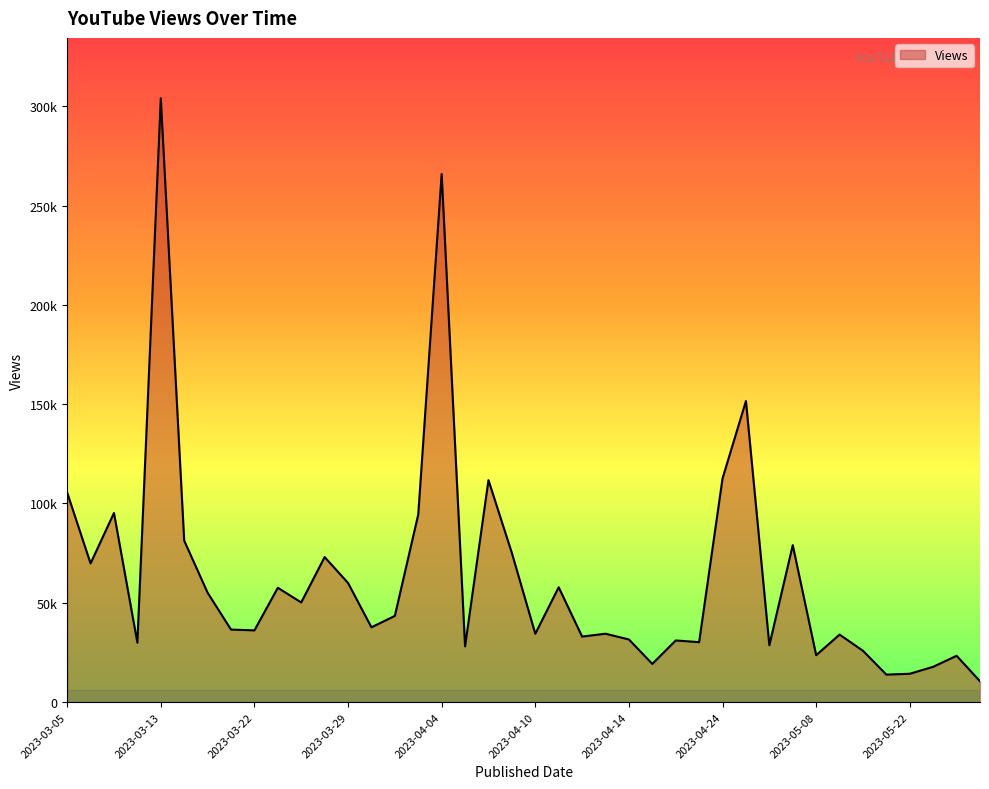

Rank the categories by value from highest to lowest.

2023-03-13, 2023-04-04, 2023-04-27, 2023-04-24, 2023-04-06, 2023-03-05, 2023-03-09, 2023-04-03, 2023-03-15, 2023-05-04, 2023-04-07, 2023-03-28, 2023-03-07, 2023-03-29, 2023-04-11, 2023-03-24, 2023-03-17, 2023-03-27, 2023-03-31, 2023-03-30, 2023-03-20, 2023-03-22, 2023-04-13, 2023-04-10, 2023-05-11, 2023-04-12, 2023-04-14, 2023-04-19, 2023-04-21, 2023-03-11, 2023-05-01, 2023-04-05, 2023-05-15, 2023-05-08, 2023-05-29, 2023-04-17, 2023-05-25, 2023-05-22, 2023-05-18, 2023-05-31